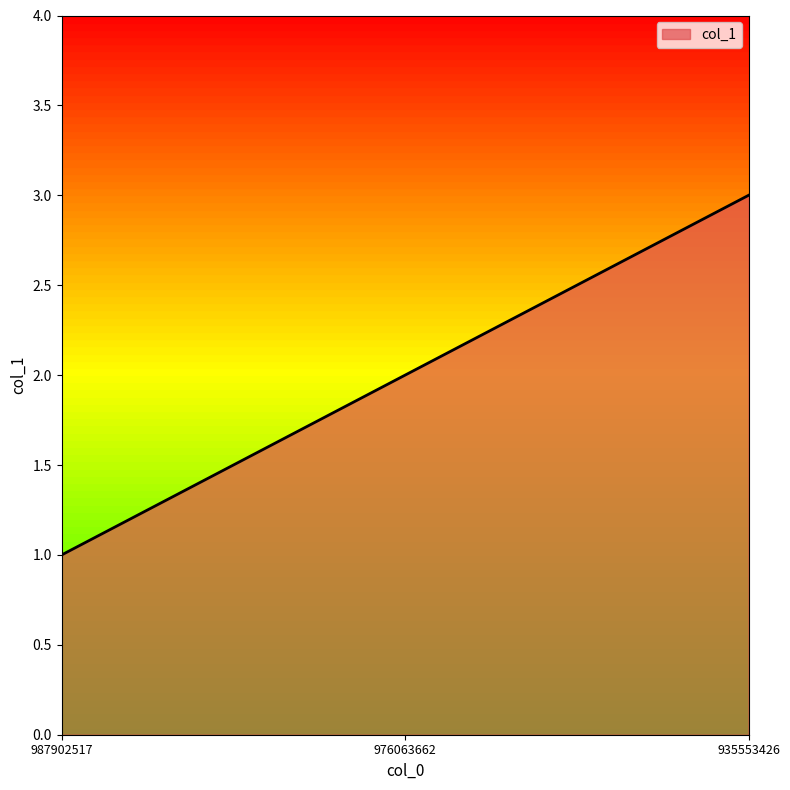

At which category does the chart reach its minimum across all series?

987902517